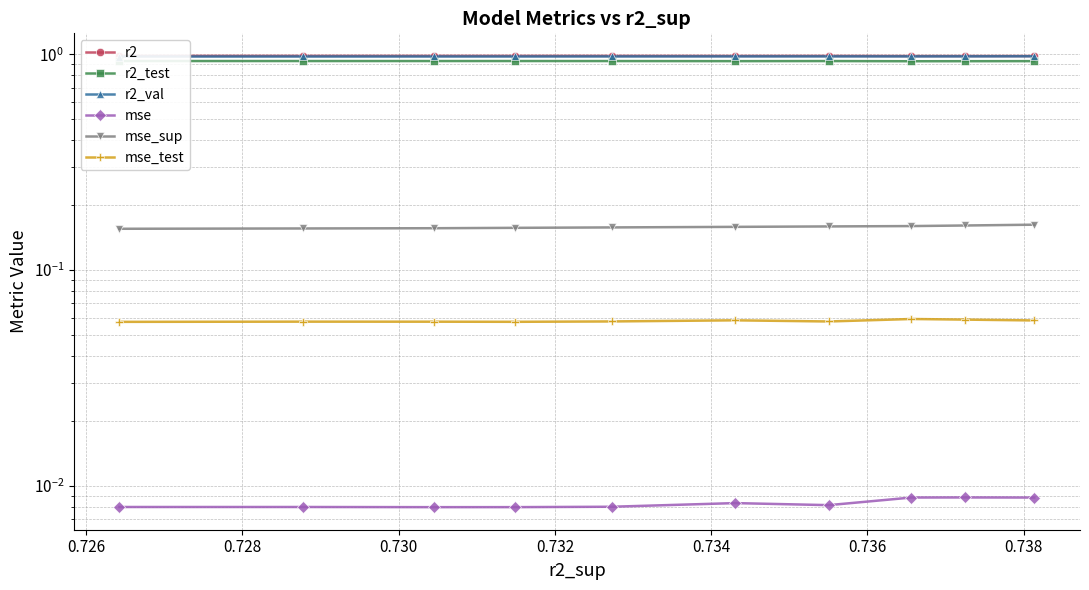

True or false: r2 and mse cross at least once.

False